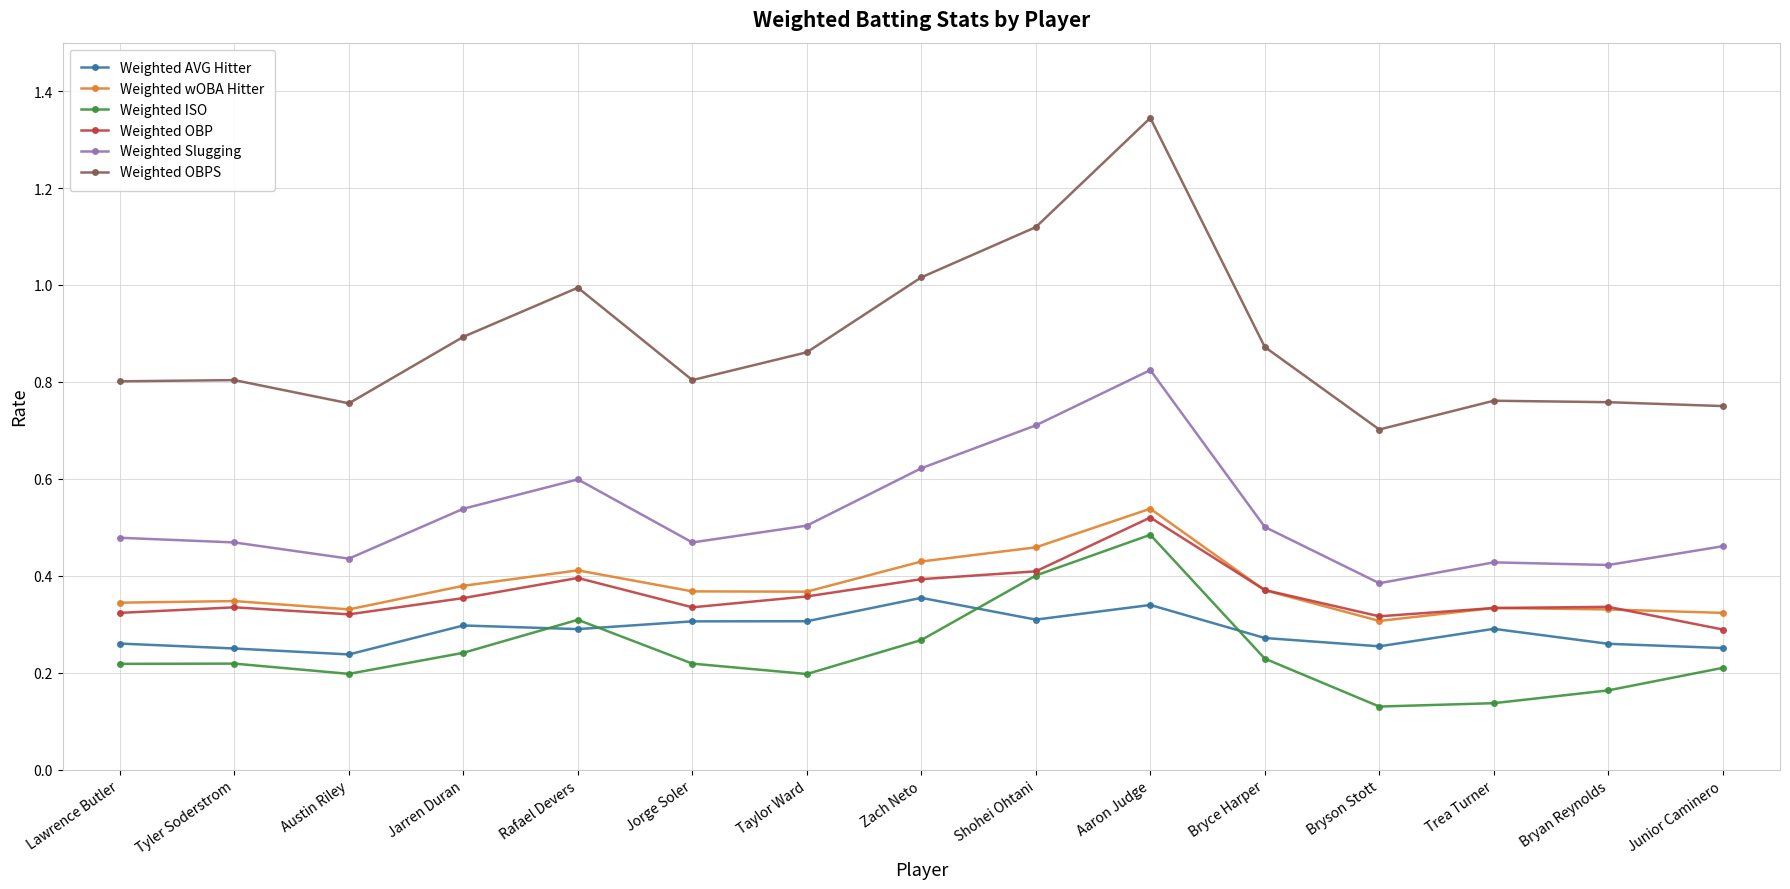

Which series has the largest range (max minus min)?

Weighted OBPS